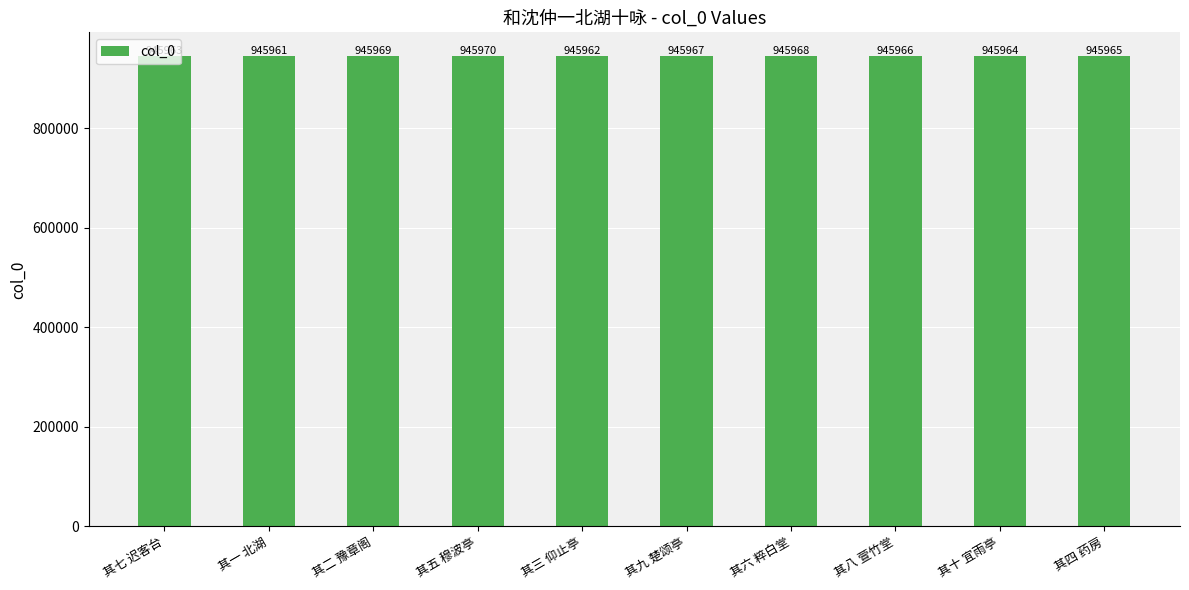

True or false: the data shows 945962 at 其三 仰止亭.

True